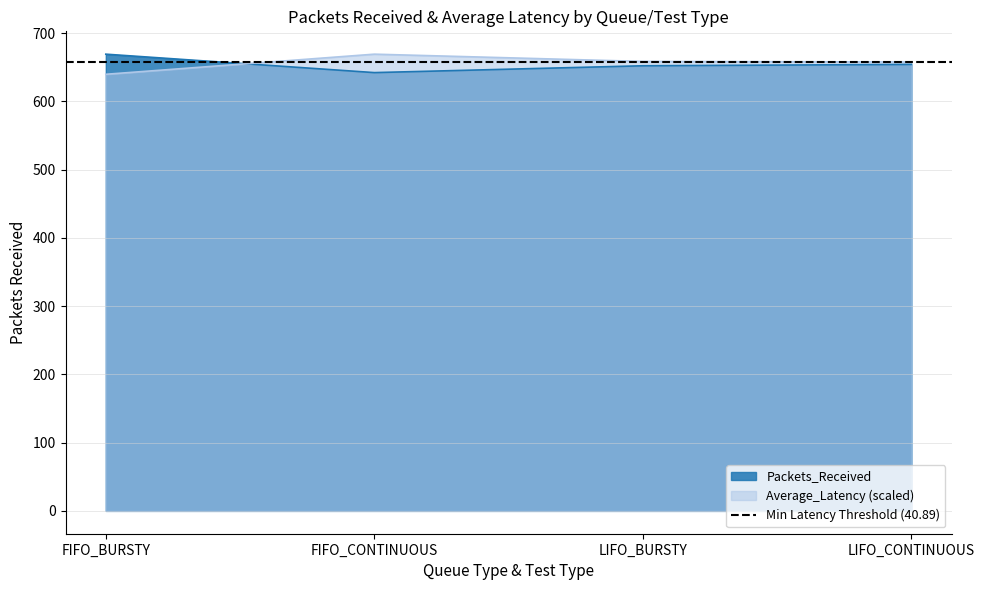

How many categories are shown in the chart?

4